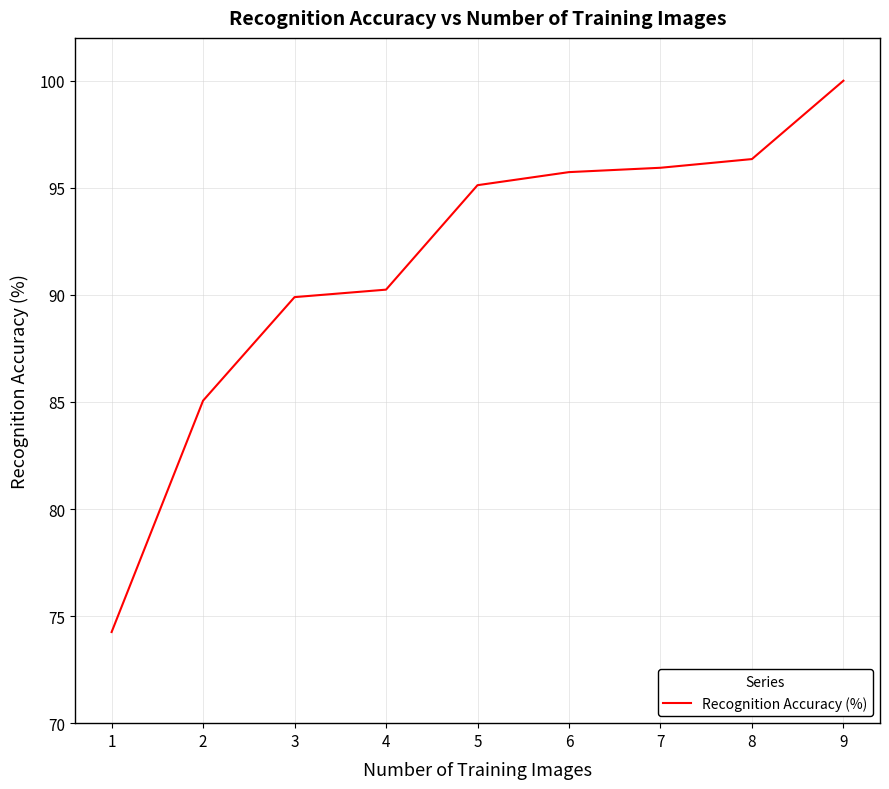

The chart shows a value of 85.1 at 2. True or false?

True